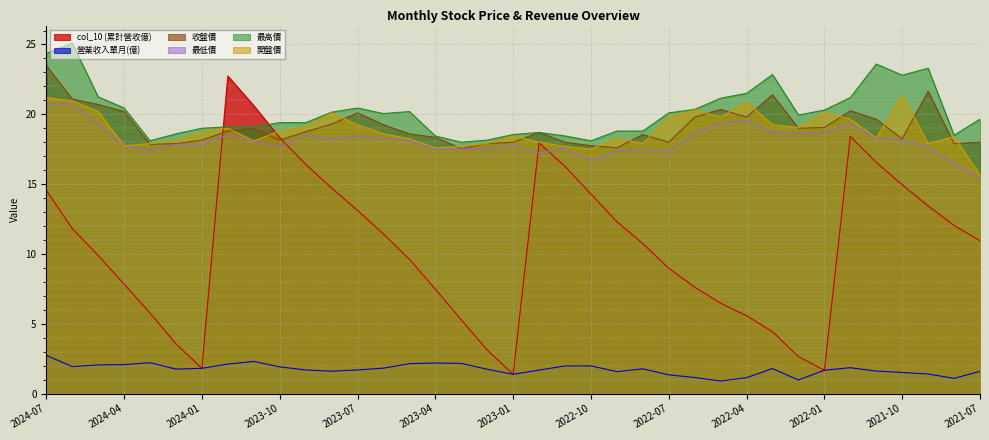

In 開盤價, how many points are higher than both neighbors (excluding endpoints)?

9